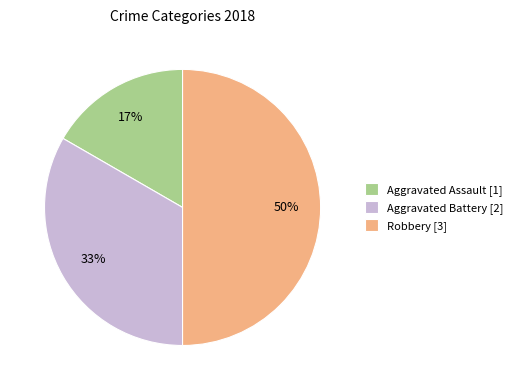

Rank the categories by value from lowest to highest.

Aggravated Assault, Aggravated Battery, Robbery